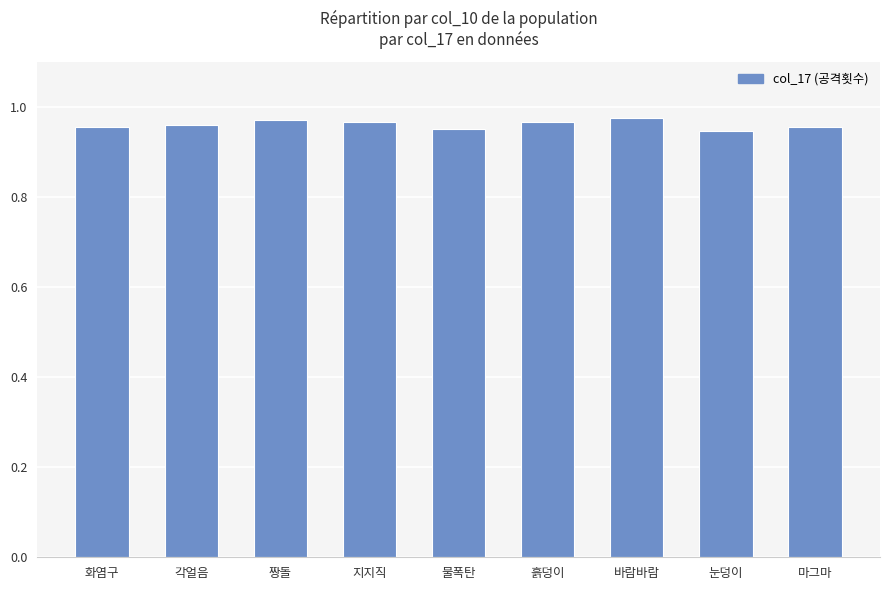

What is the label of the 2nd bar from the left?

각얼음